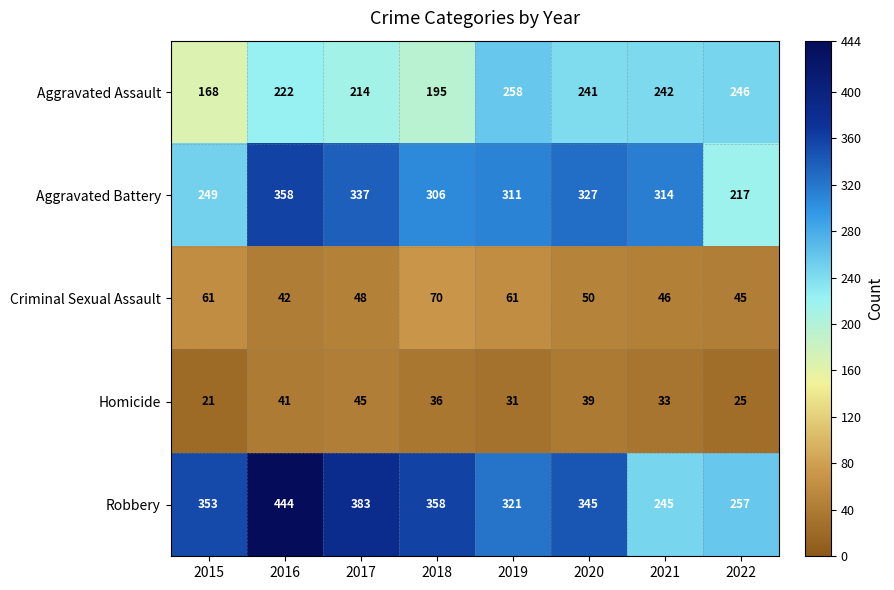

At which category is the sum across all series the highest?

2016